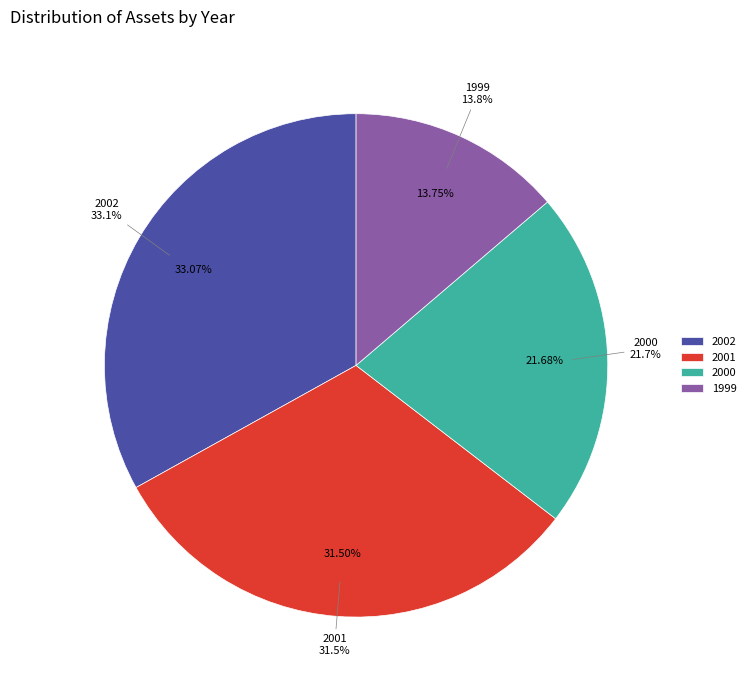

Is 2001 the majority of the pie?

No